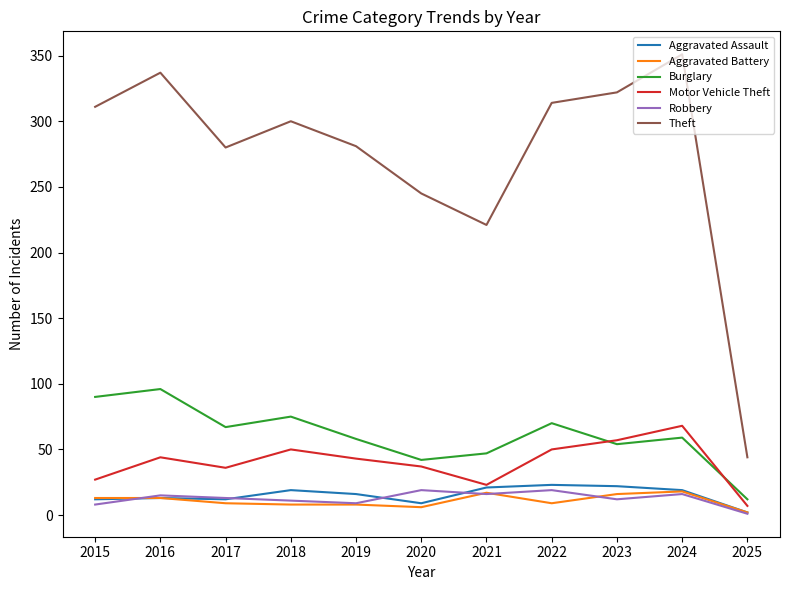

What is the difference between the maximum and minimum values in the Aggravated Battery series?

16